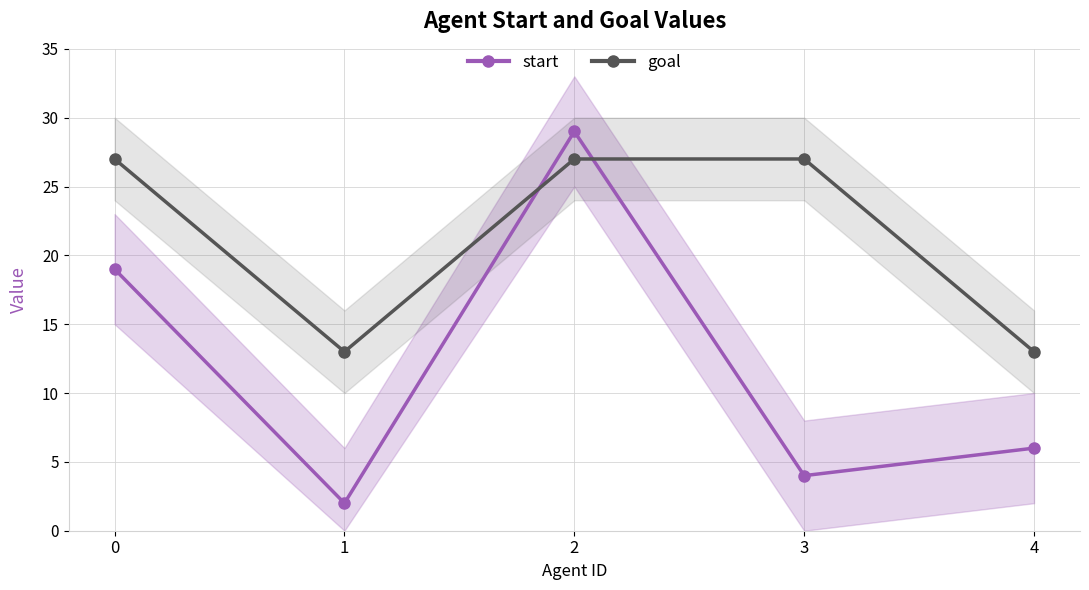

What is the value of the start point at the 2nd from the left?

2